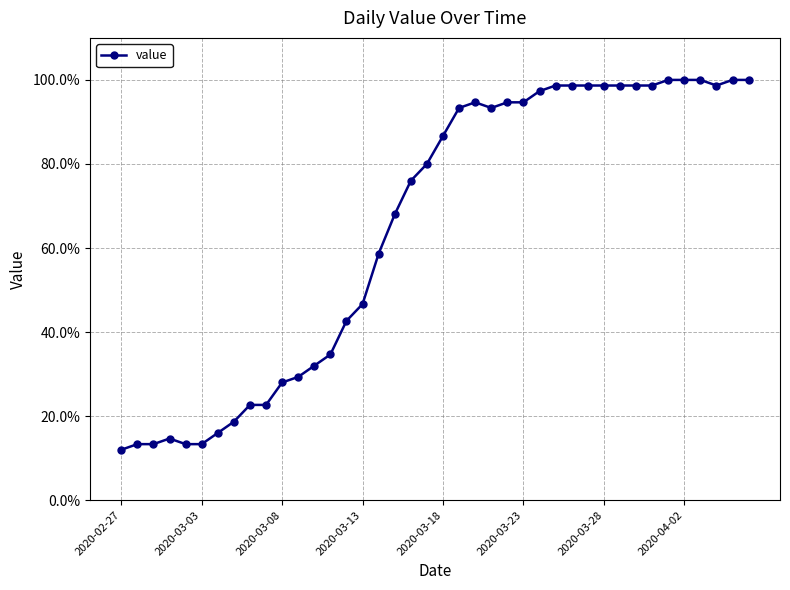

Does the chart have visible grid lines?

Yes